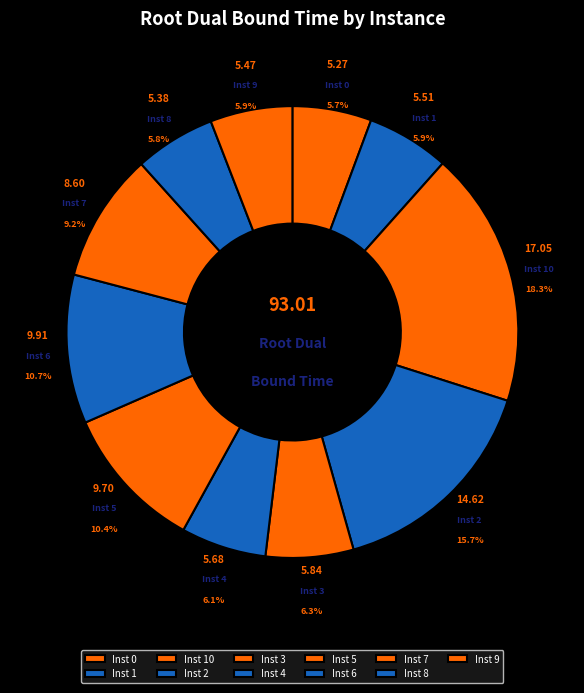

How many slices are in this pie chart?

11